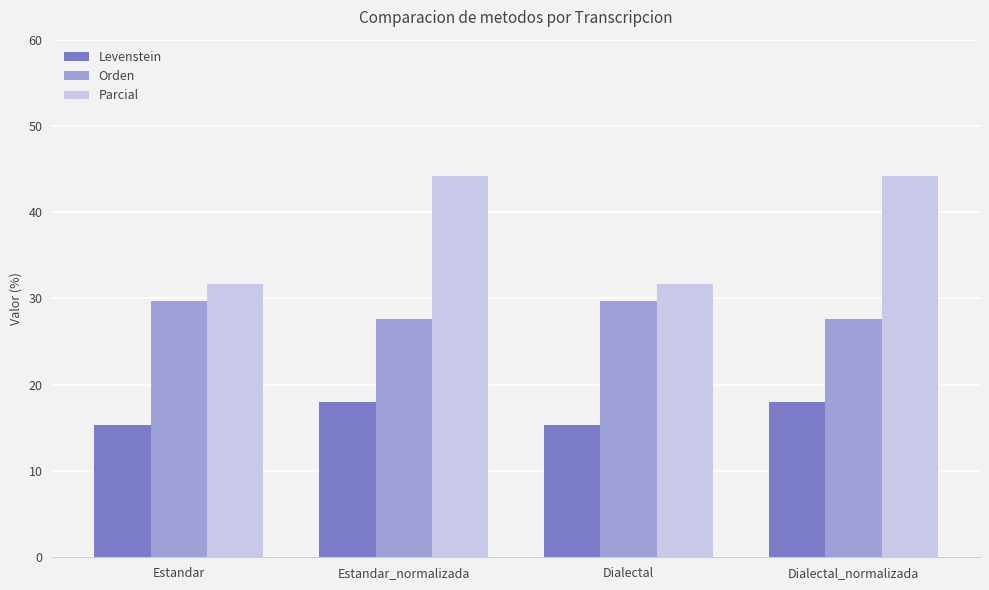

At Dialectal_normalizada, list the series in order from smallest to largest.

Levenstein, Orden, Parcial